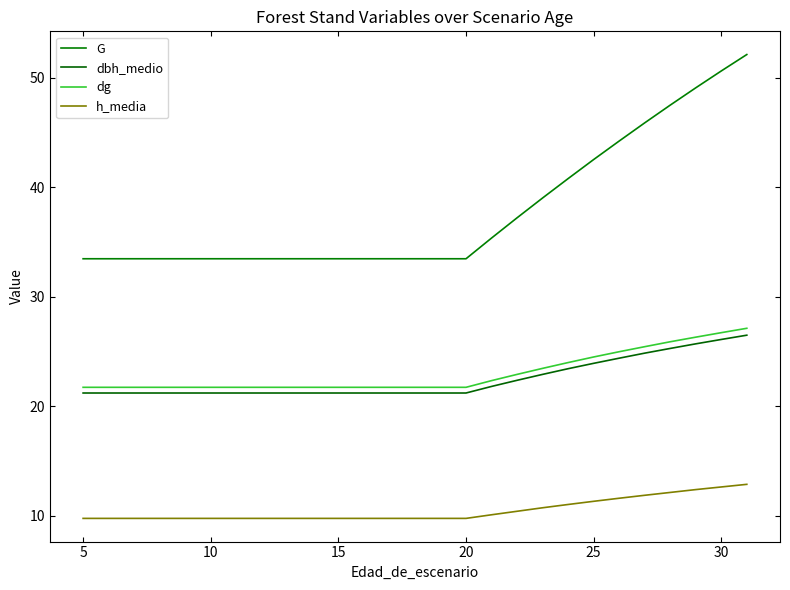

What is the greatest value displayed?

52.1